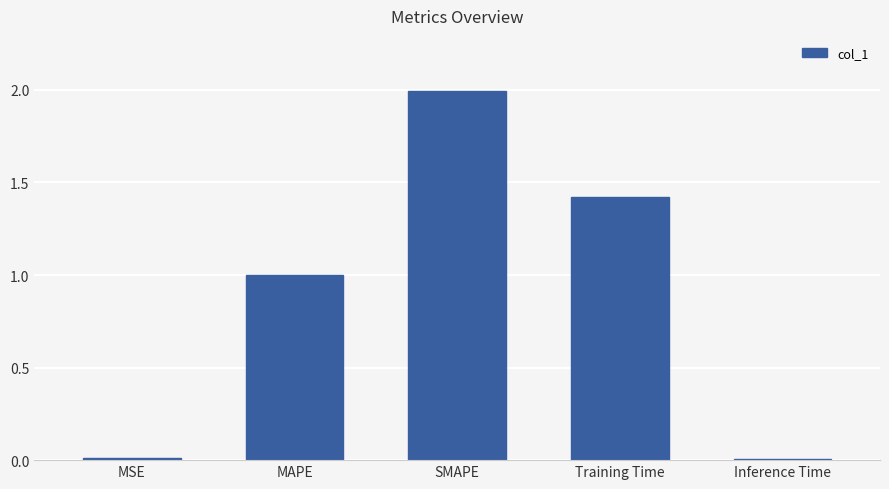

Which has a higher value, Inference Time or Training Time?

Training Time